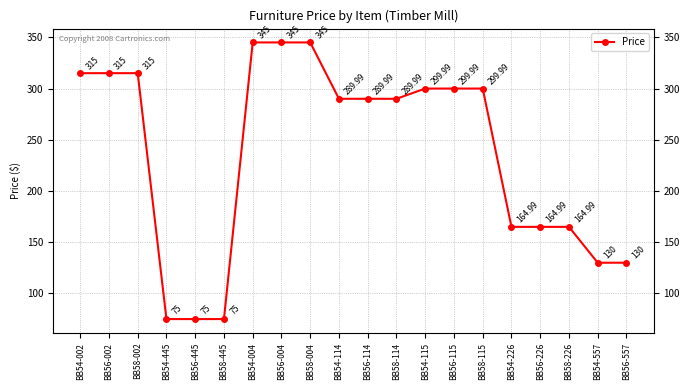

What is the label of the 13th point from the right?

BB56-004